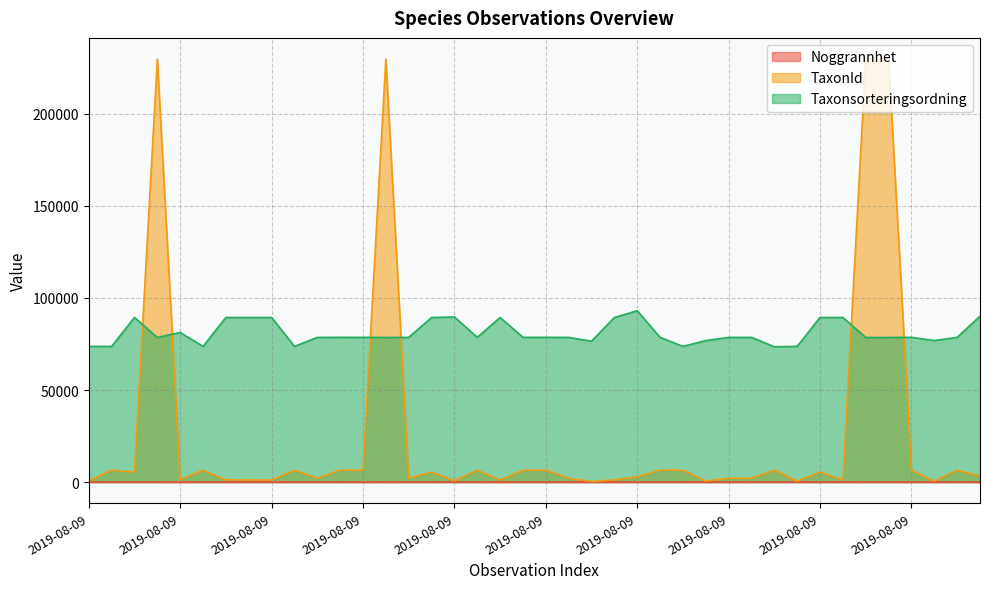

The TaxonId series shows 6428 at 2019-08-09. True or false?

True